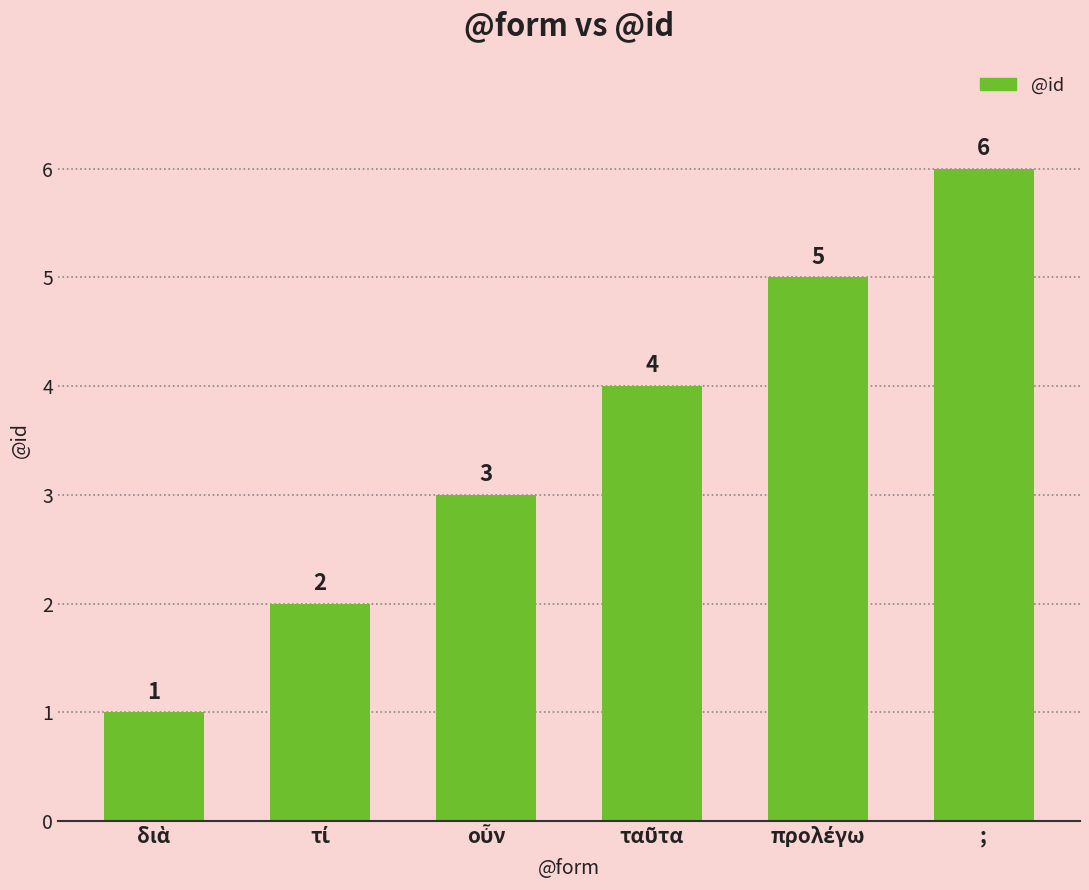

What is the value of the 2nd bar from the left?

2